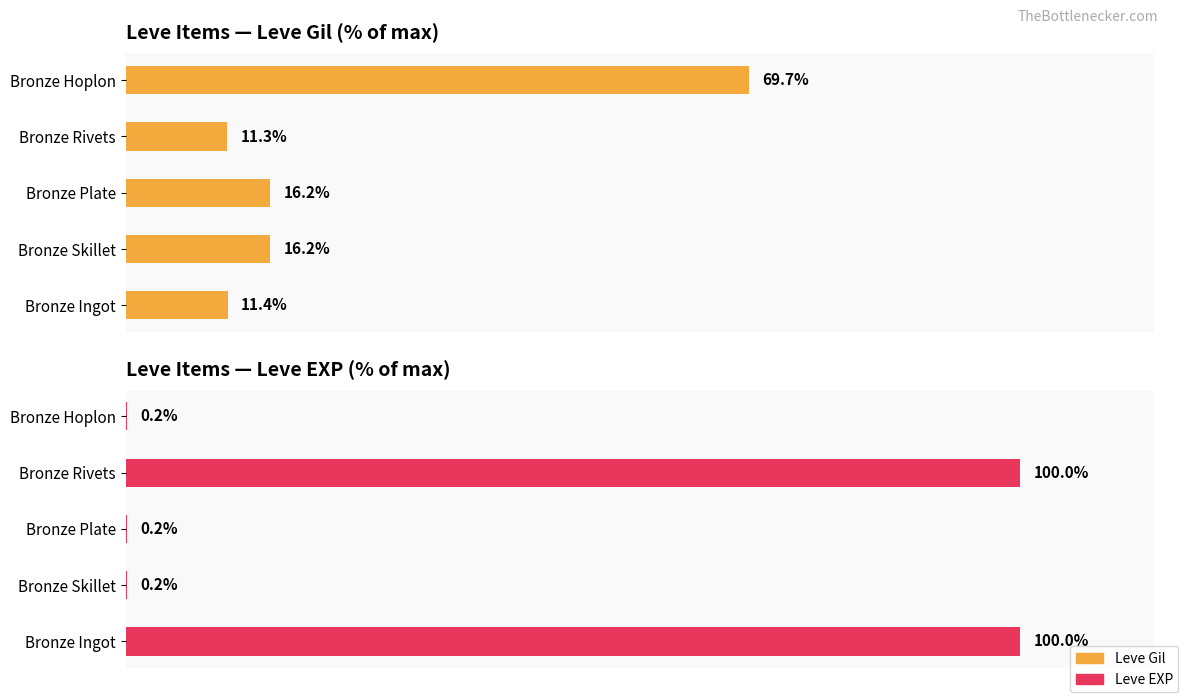

What is the average value of the Leve EXP series?

40.1